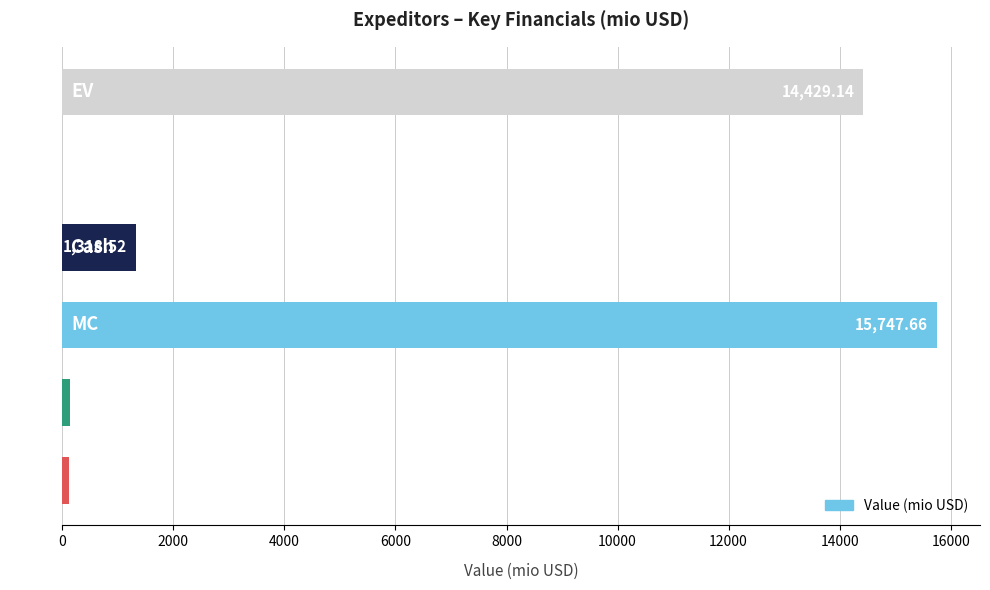

What is the sum of all values?

31747.3